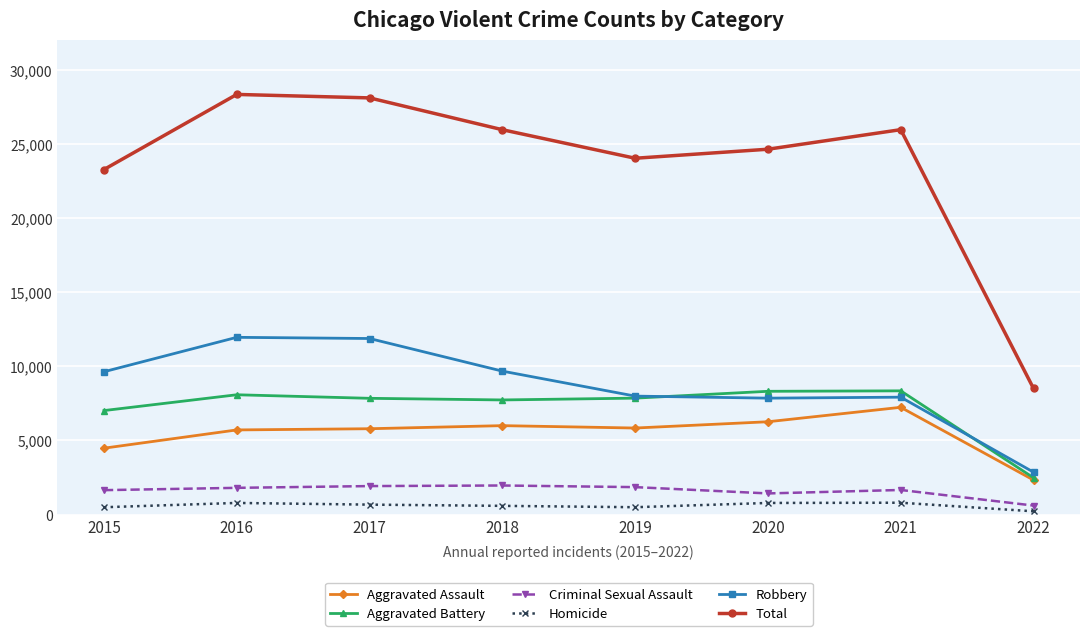

The Robbery series shows 20195 at 2016. True or false?

False